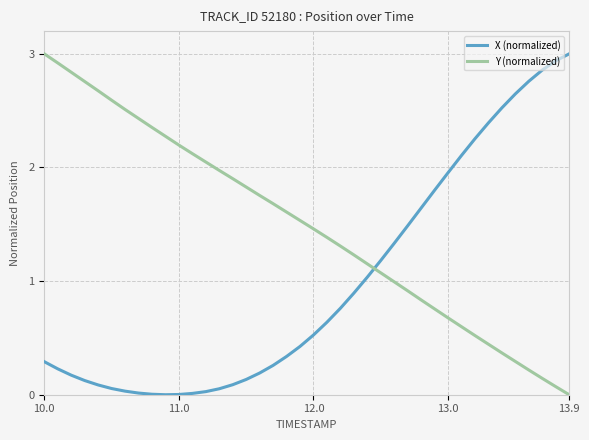

True or false: X (normalized) and Y (normalized) cross at least once.

True